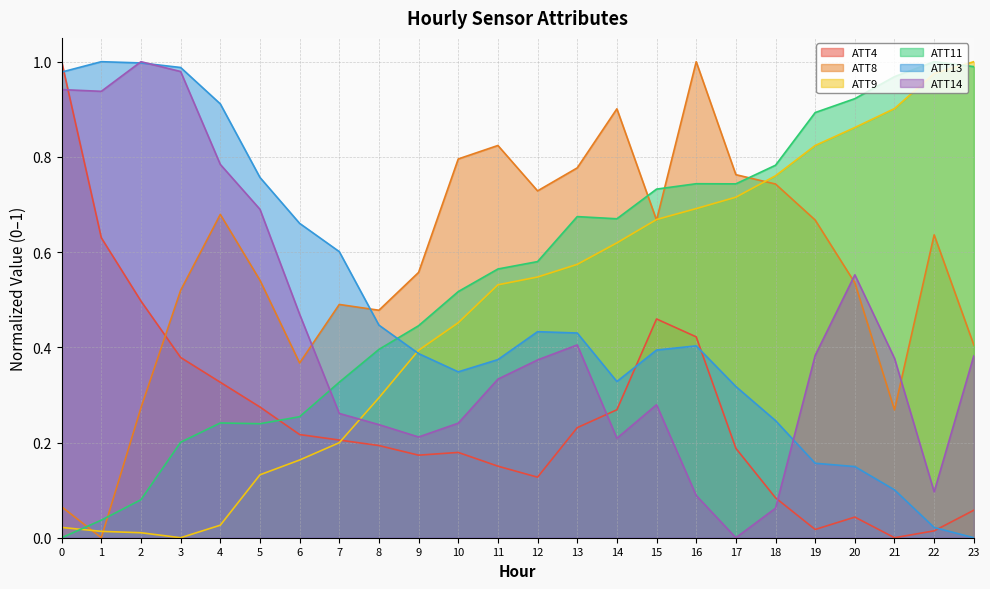

Which series ends up on top after the final intersection of ATT4 and ATT9?

ATT9